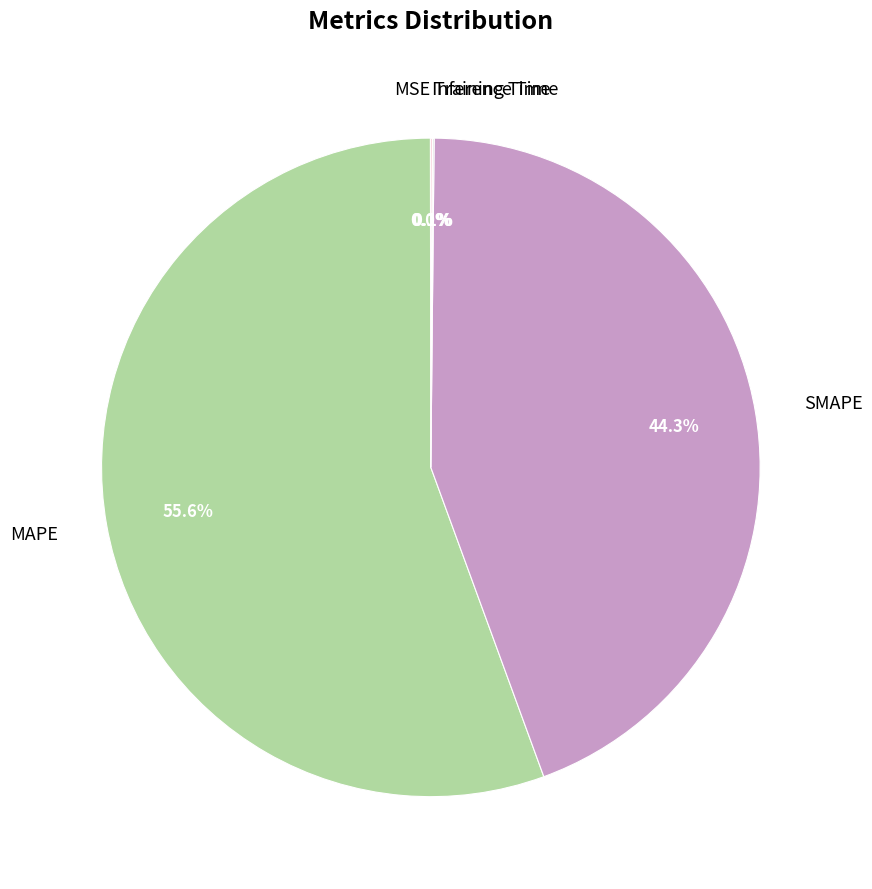

How much of the chart is everything except SMAPE?

55.7%